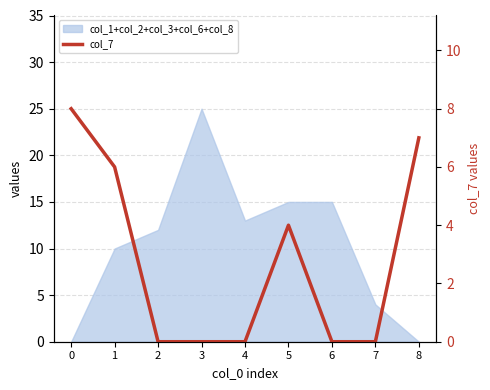

Reading left to right, extract all data points from this chart.

0=8	1=6	2=0	3=0	4=0	5=4	6=0	7=0	8=7